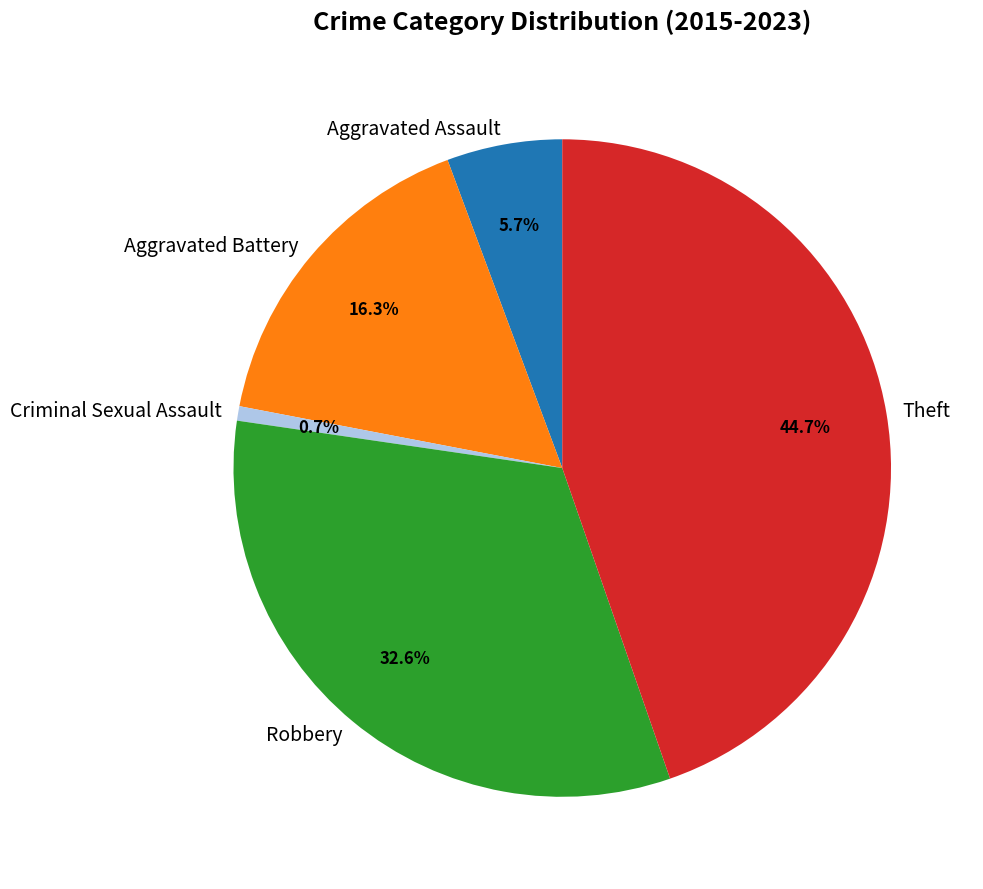

What is the smallest slice in the pie chart?

Criminal Sexual Assault